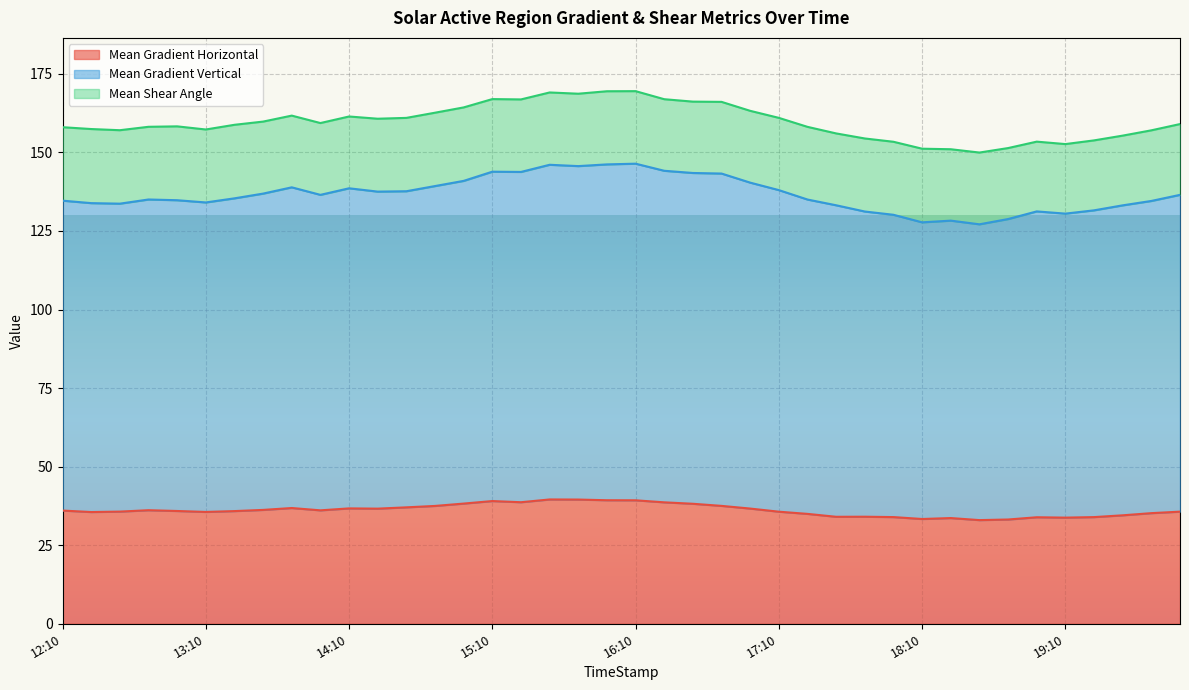

What is the lowest value of the Mean Gradient Horizontal series?

33.0